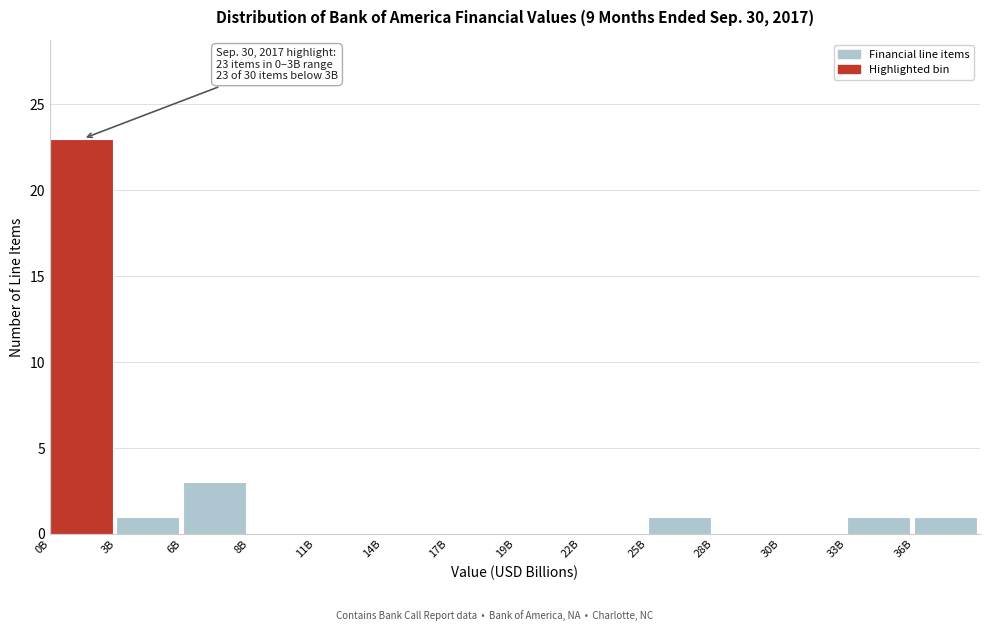

Reading left to right, list all the values displayed in this chart.

0B=23	3B=1	6B=3	8B=0	11B=0	14B=0	17B=0	19B=0	22B=0	25B=1	28B=0	30B=0	33B=1	36B=1